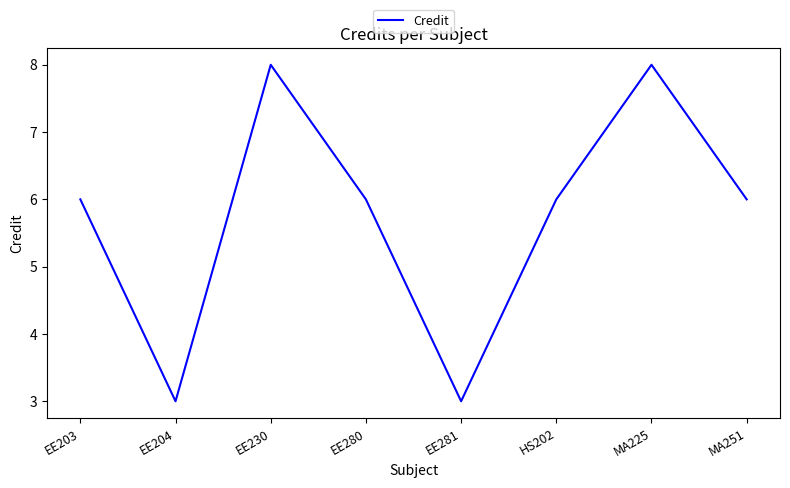

What is the greatest value displayed?

8